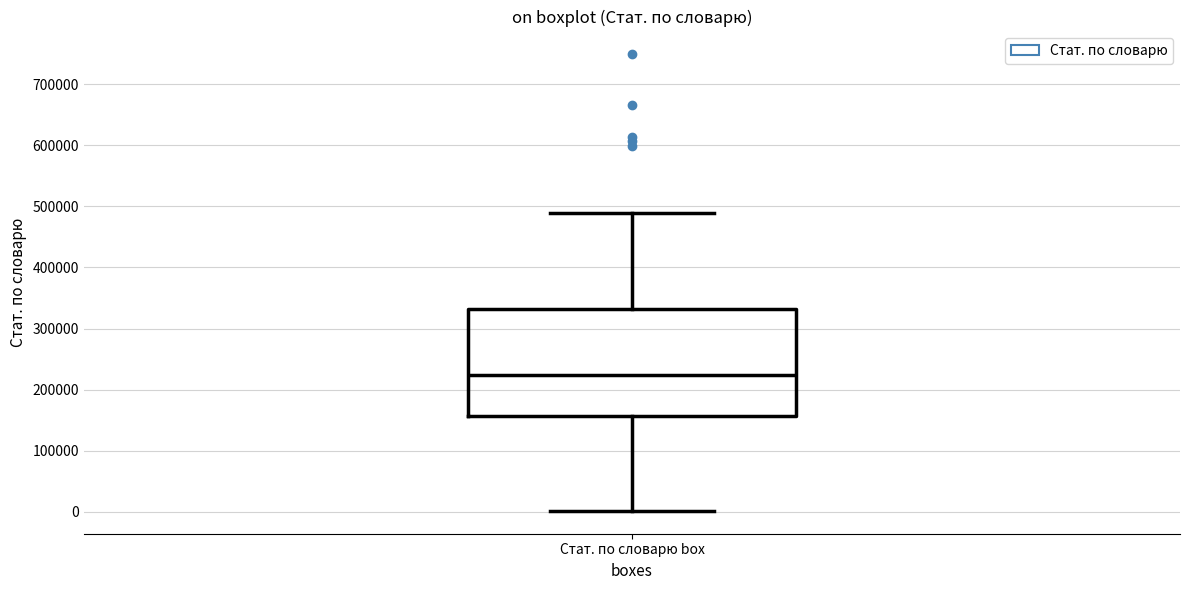

Read this box plot against the y-axis: the position of the median line, the range covered by the box, and the ends of both whiskers. The values are not printed on the chart, so give them approximately, as read against the axis.

median 220000, box 160000 to 330000, whiskers 0 to 490000